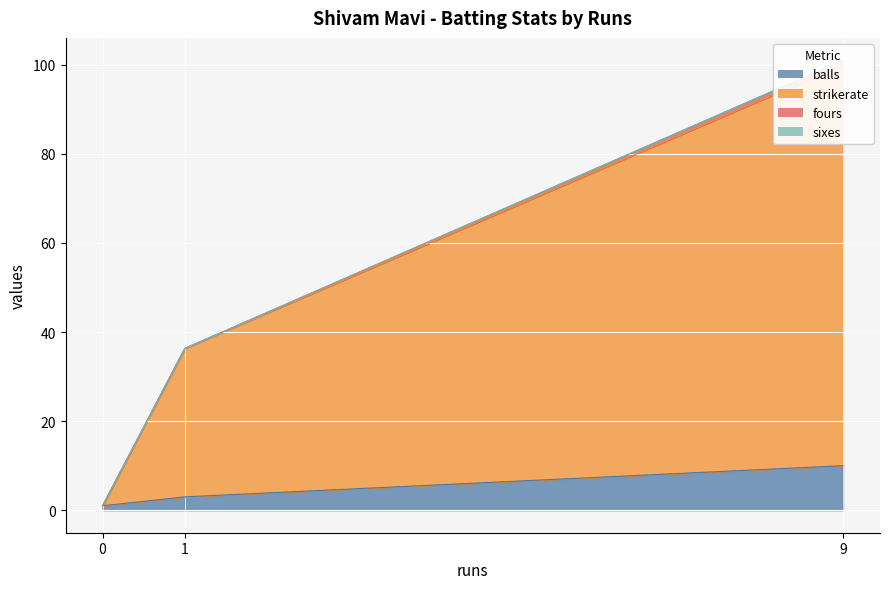

Reading left to right, transcribe all the data shown in this chart.

balls: 9=10.0	1=3.0	0=1.0
strikerate: 9=90.0	1=33.3	0=0.0
fours: 9=1.0	1=0.0	0=0.0
sixes: 9=0.0	1=0.0	0=0.0